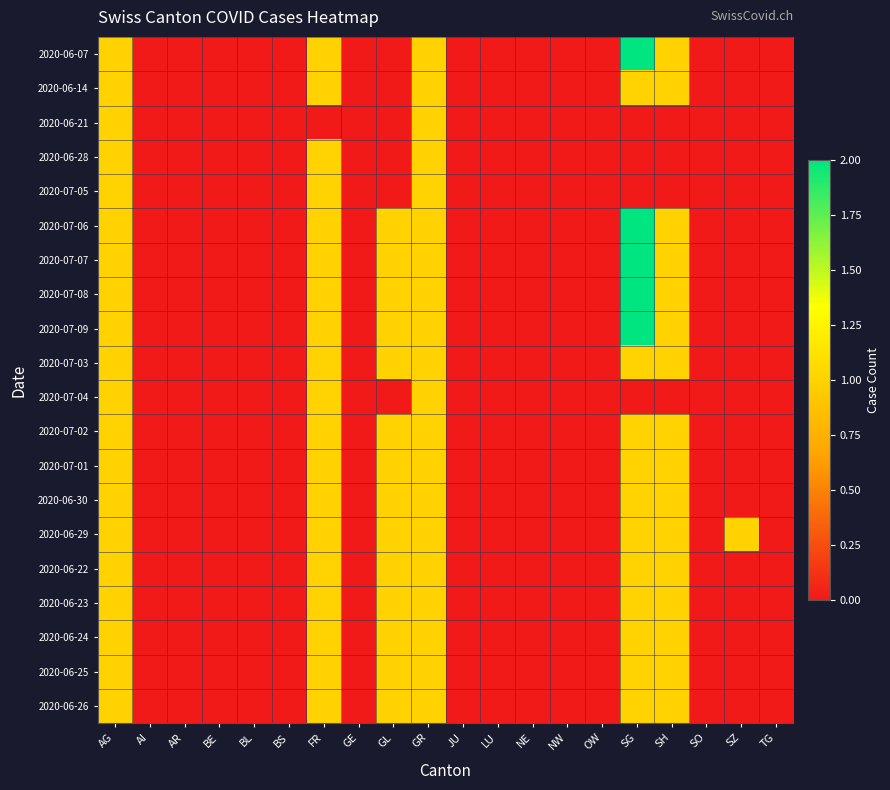

What is the spread (max minus min) of values at SG?

2